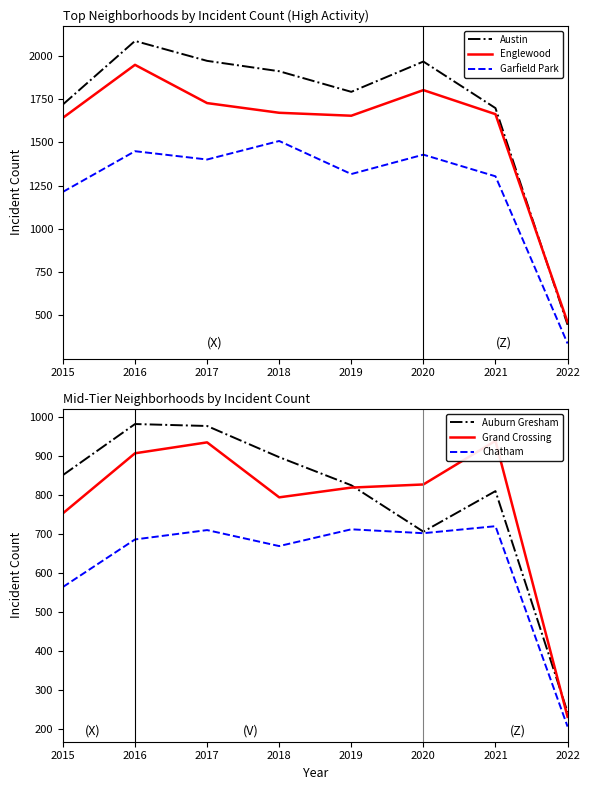

Which series has the largest range (max minus min)?

Austin